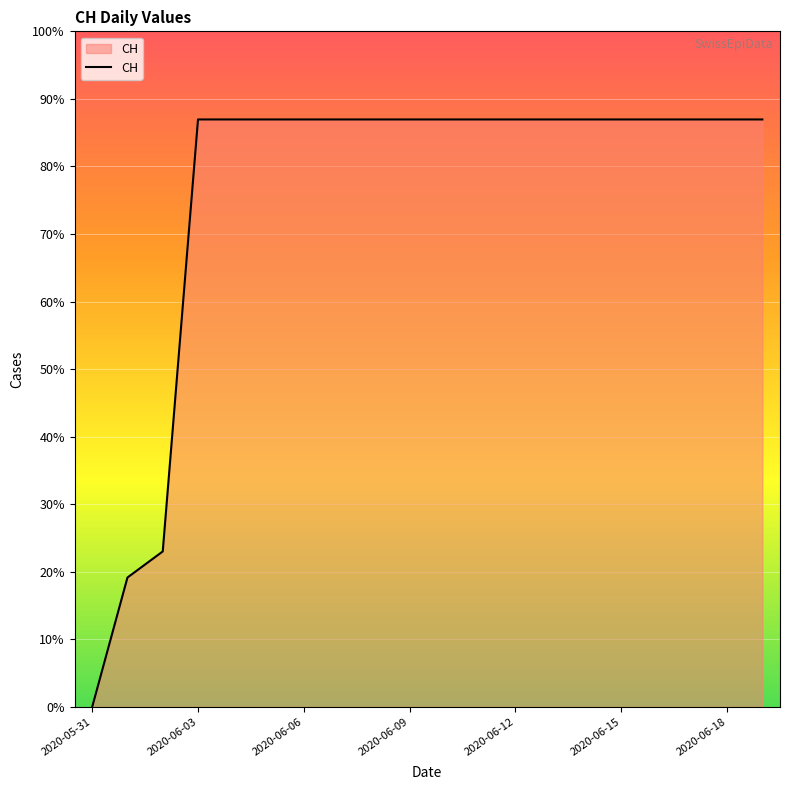

Does the chart display data point markers on the line(s)?

No